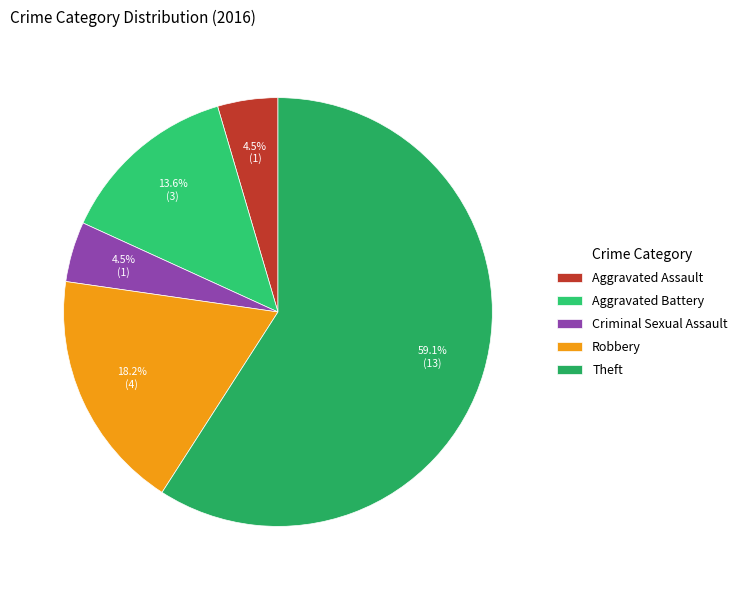

True or false: Aggravated Assault accounts for 5% of the total.

True